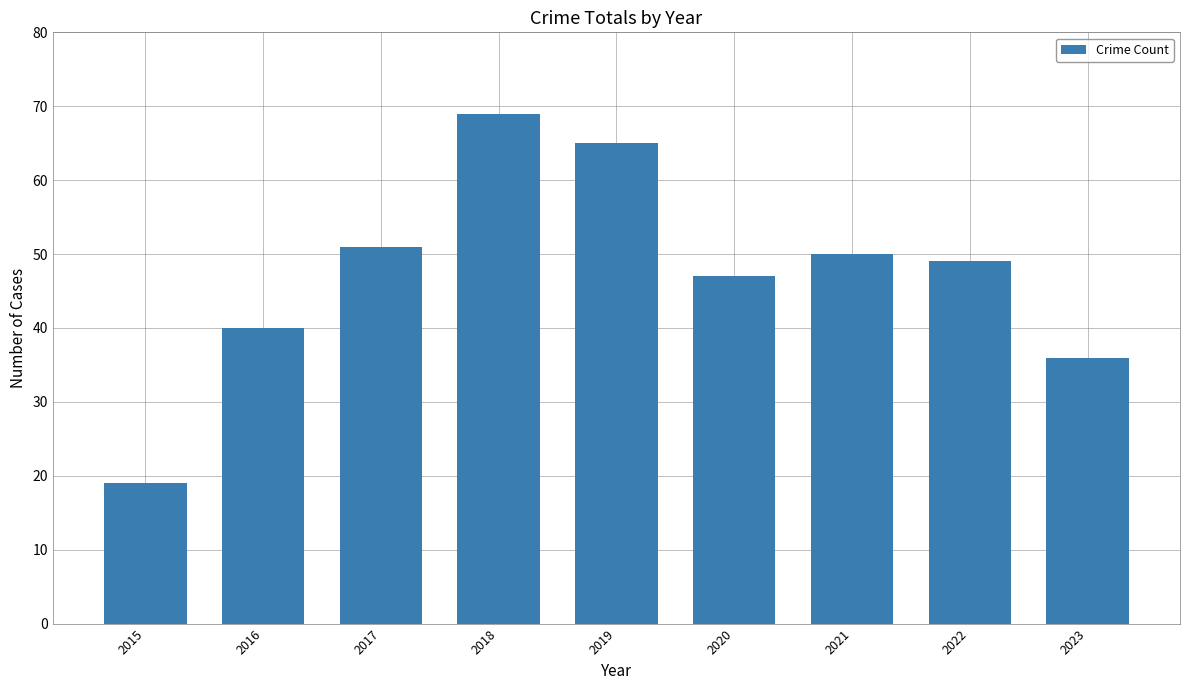

What is the change in value from 2017 to 2023?

-15